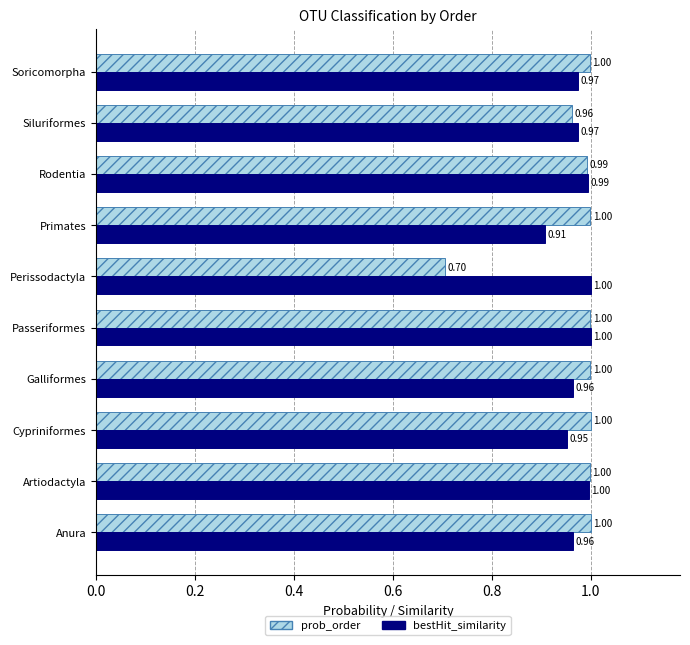

What is the difference between the highest and lowest values at Perissodactyla?

0.3